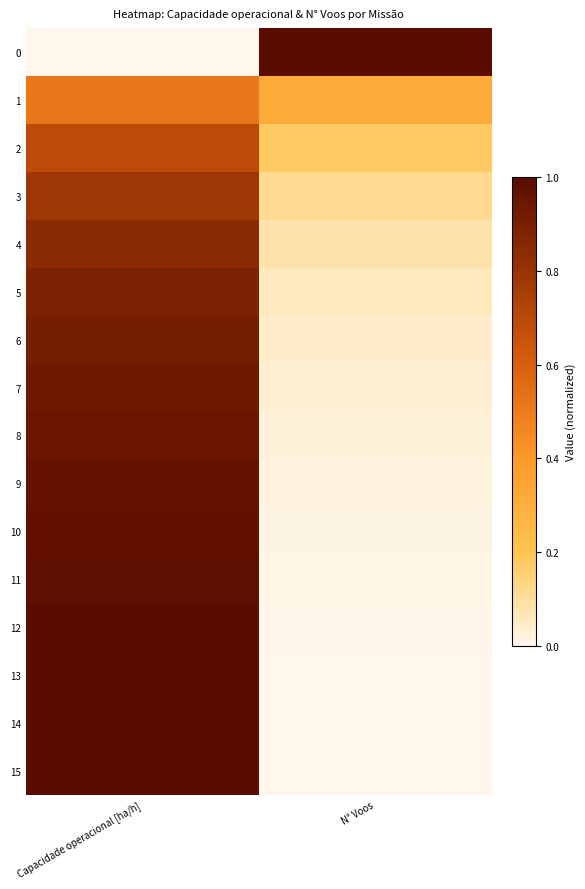

Reading left to right, transcribe all the data shown in this chart.

0: Capacidade operacional [ha/h]=0.0	N° Voos=1.0
1: Capacidade operacional [ha/h]=0.5	N° Voos=0.3
2: Capacidade operacional [ha/h]=0.7	N° Voos=0.2
3: Capacidade operacional [ha/h]=0.8	N° Voos=0.1
4: Capacidade operacional [ha/h]=0.8	N° Voos=0.1
5: Capacidade operacional [ha/h]=0.9	N° Voos=0.1
6: Capacidade operacional [ha/h]=0.9	N° Voos=0.0
7: Capacidade operacional [ha/h]=0.9	N° Voos=0.0
8: Capacidade operacional [ha/h]=0.9	N° Voos=0.0
9: Capacidade operacional [ha/h]=1.0	N° Voos=0.0
10: Capacidade operacional [ha/h]=1.0	N° Voos=0.0
11: Capacidade operacional [ha/h]=1.0	N° Voos=0.0
12: Capacidade operacional [ha/h]=1.0	N° Voos=0.0
13: Capacidade operacional [ha/h]=1.0	N° Voos=0.0
14: Capacidade operacional [ha/h]=1.0	N° Voos=0.0
15: Capacidade operacional [ha/h]=1.0	N° Voos=0.0